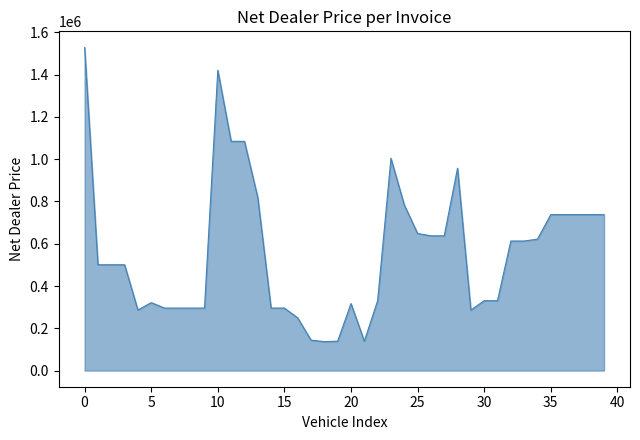

What is the minimum value shown in the chart?

136900.0